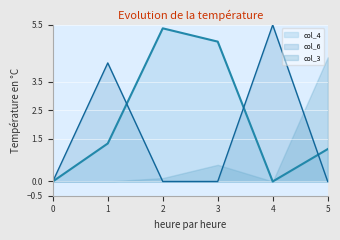

At which category is the sum across all series the highest?

1